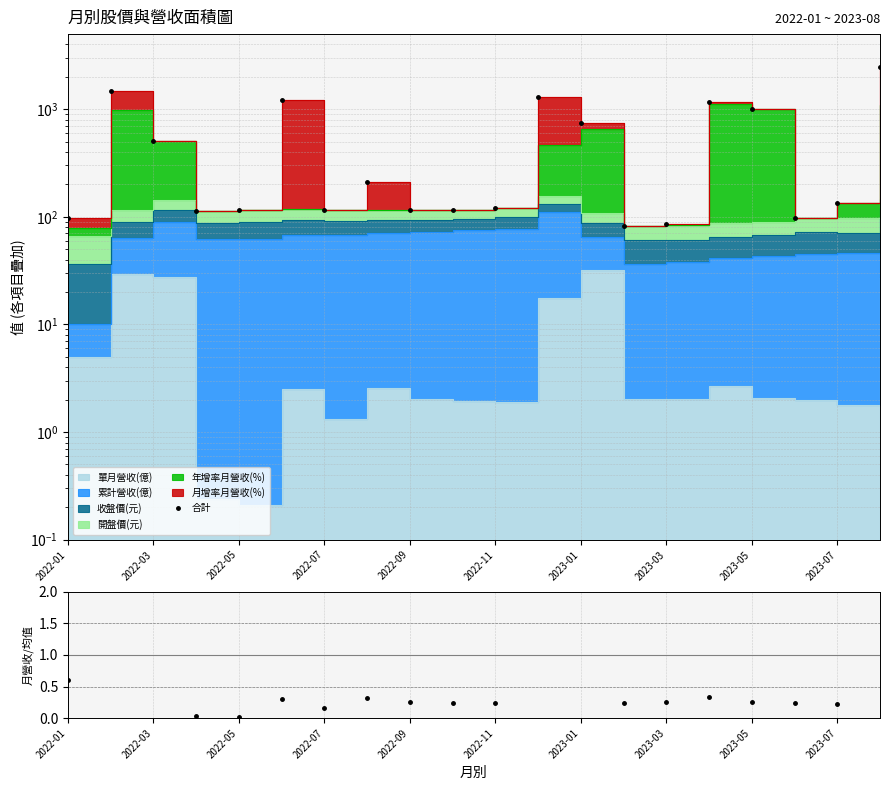

How many values in the 合計 series exceed 135?

10